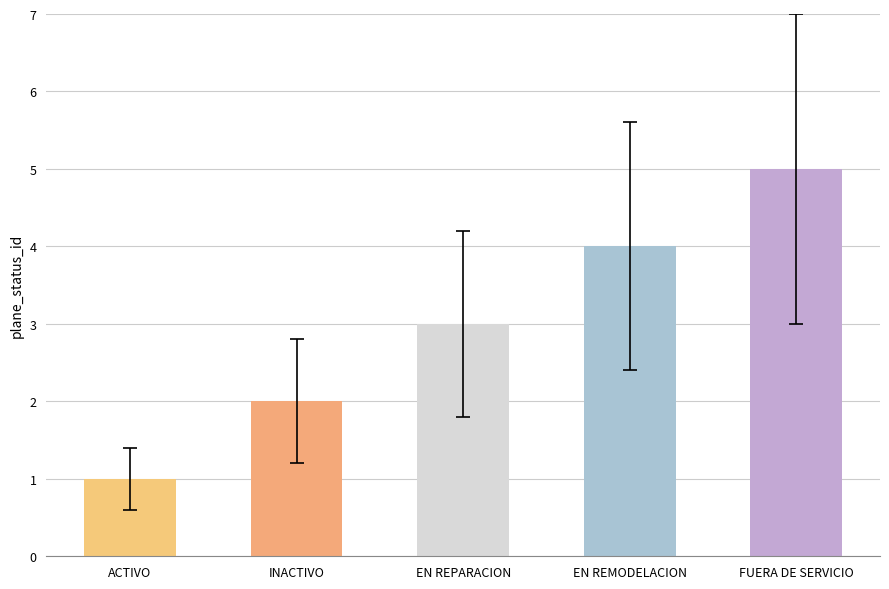

What is the sum of all values?

15